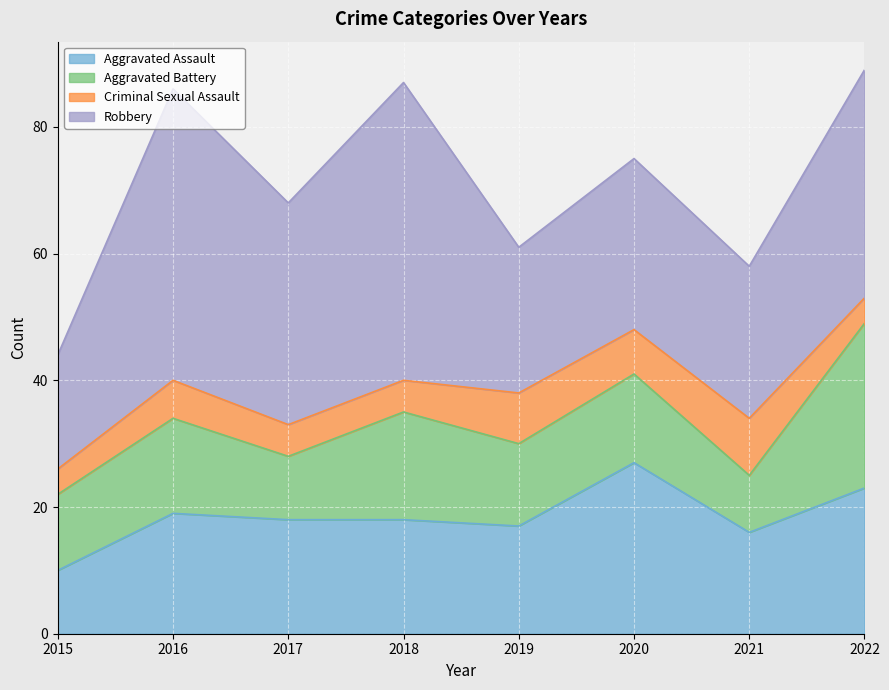

How many times do Aggravated Assault and Aggravated Battery cross each other?

2